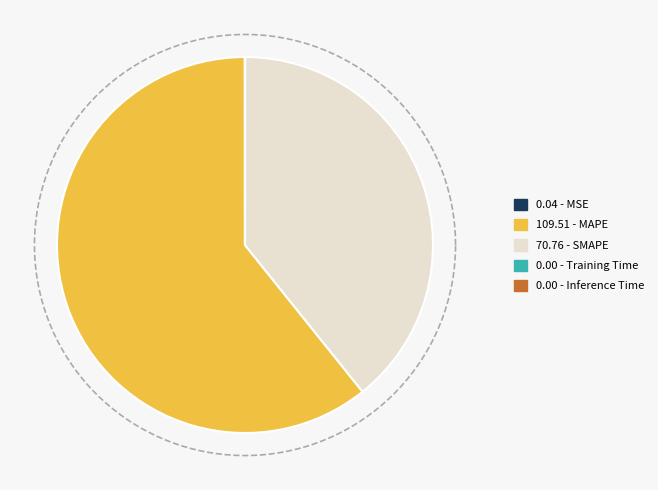

How many segments does this pie chart have?

5